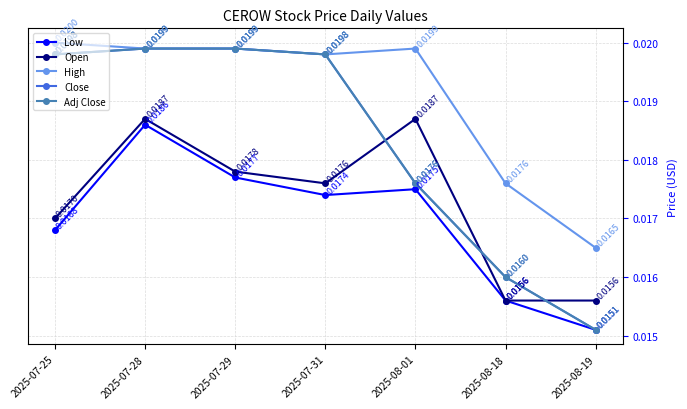

Does the chart have visible grid lines?

Yes